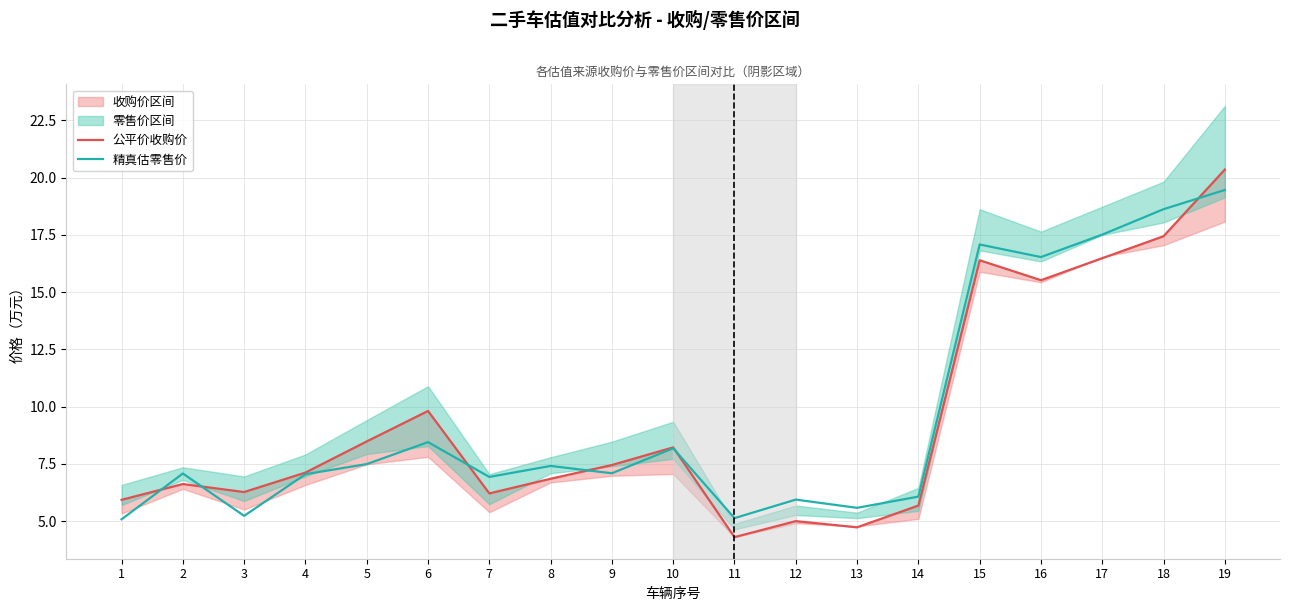

The 公平价收购价 series shows 4.5 at 8. True or false?

False